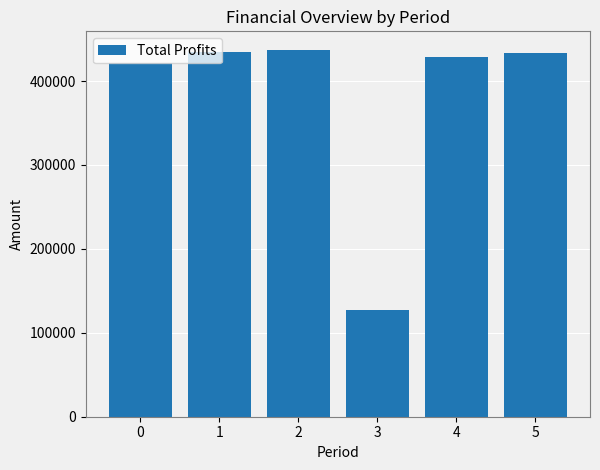

What is the smallest value displayed?

126930.7